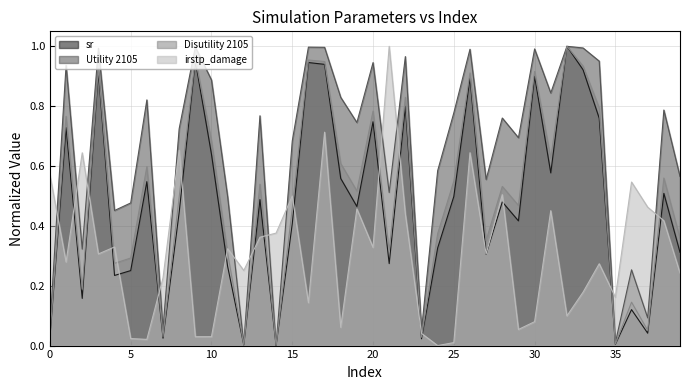

At which category does the chart reach its peak across all series?

32